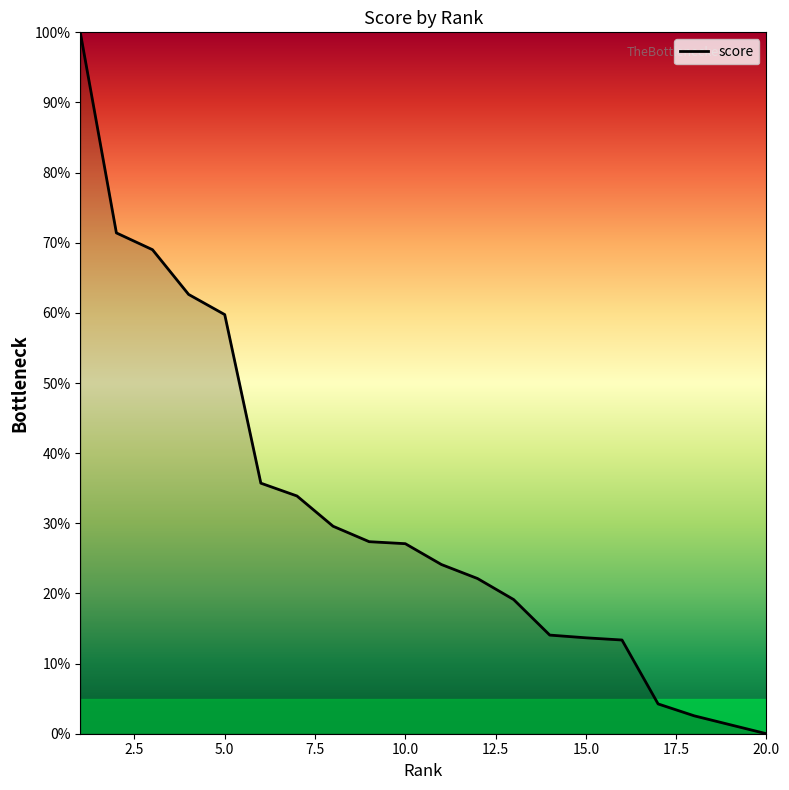

Reading left to right, what are all the values shown in this chart?

100.0	71.4	69.0	62.6	59.8	35.7	33.9	29.6	27.4	27.1	24.1	22.1	19.1	14.1	13.7	13.4	4.2	2.6	1.3	0.0